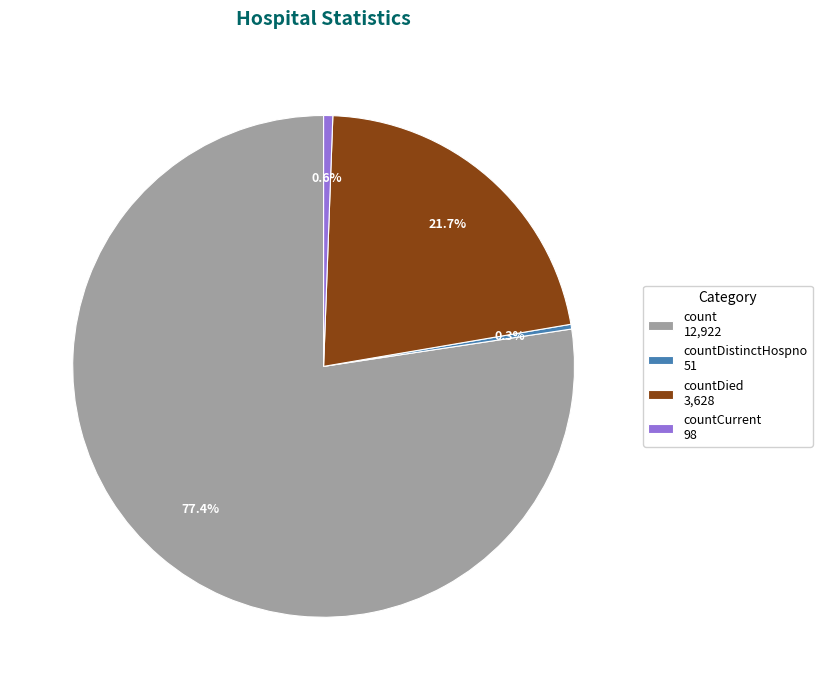

Does countDied 3,628 account for over 50% of the chart?

No